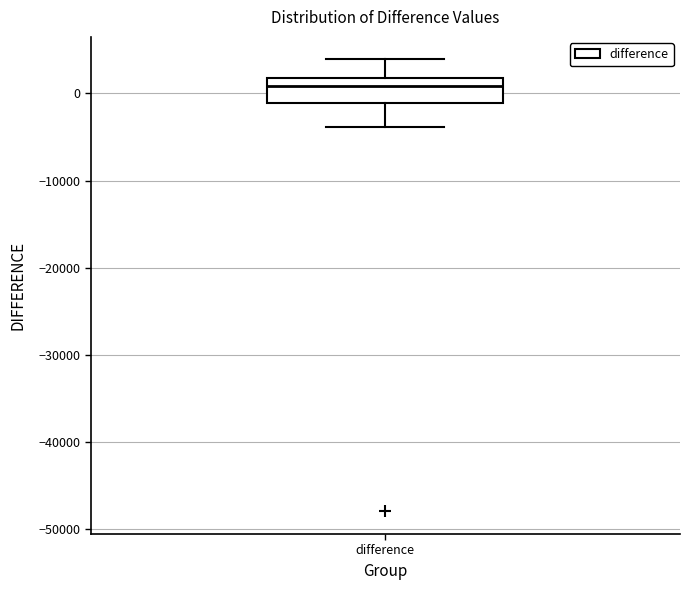

Where is the upper edge of the box for difference on the y-axis? The values are not printed on the chart, so give them approximately, as read against the axis.

2000